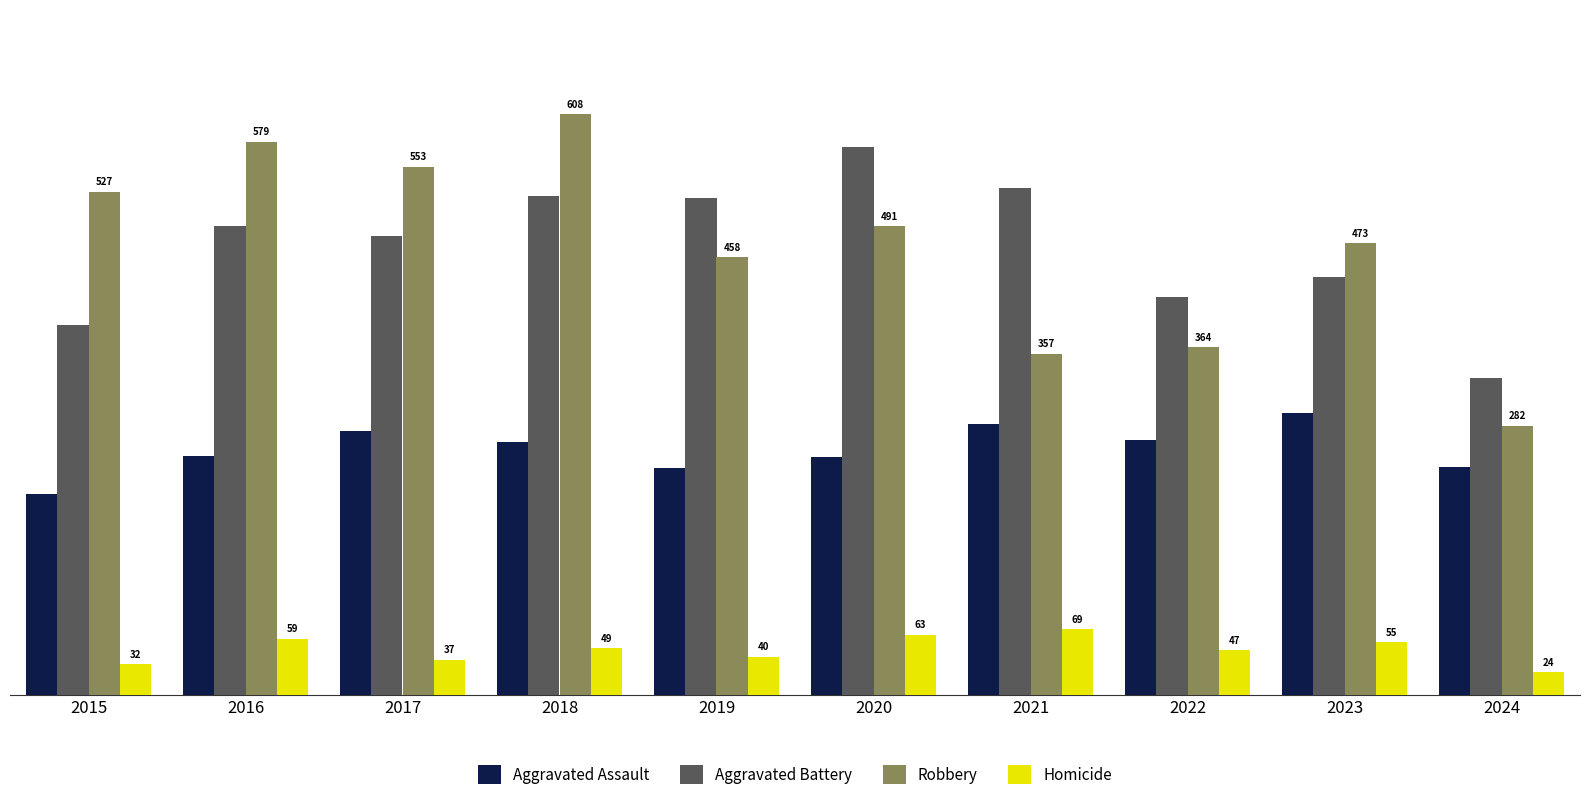

What is the value of the Aggravated Assault bar at the 3rd from the left?

276